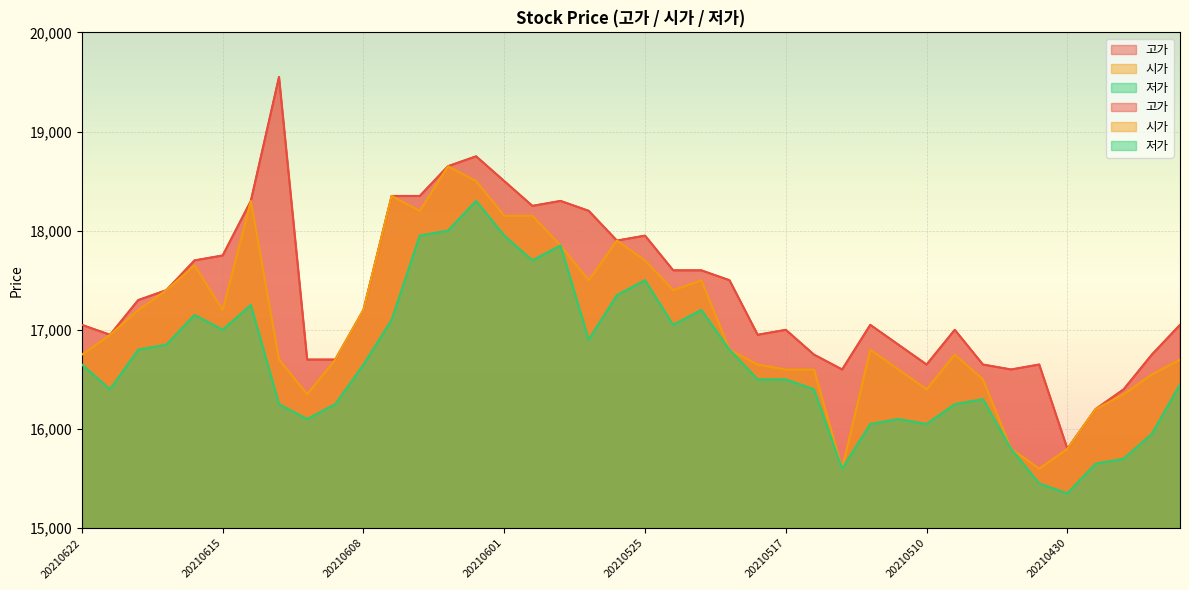

Reading right to left, extract all data points from this chart.

고가: 17050	16750	16400	16200	15800	16650	16600	16650	17000	16650	16850	17050	16600	16750	17000	16950	17500	17600	17600	17950	17900	18200	18300	18250	18500	18750	18650	18350	18350	17200	16700	16700	19550	18300	17750	17700	17400	17300	16950	17050
시가: 16700	16550	16350	16200	15800	15600	15800	16500	16750	16400	16600	16800	15600	16600	16600	16650	16800	17500	17400	17700	17900	17500	17850	18150	18150	18500	18650	18200	18350	17200	16700	16350	16700	18300	17200	17650	17400	17200	16950	16750
저가: 16450	15950	15700	15650	15350	15450	15800	16300	16250	16050	16100	16050	15600	16400	16500	16500	16800	17200	17050	17500	17350	16900	17850	17700	17950	18300	18000	17950	17100	16650	16250	16100	16250	17250	17000	17150	16850	16800	16400	16650